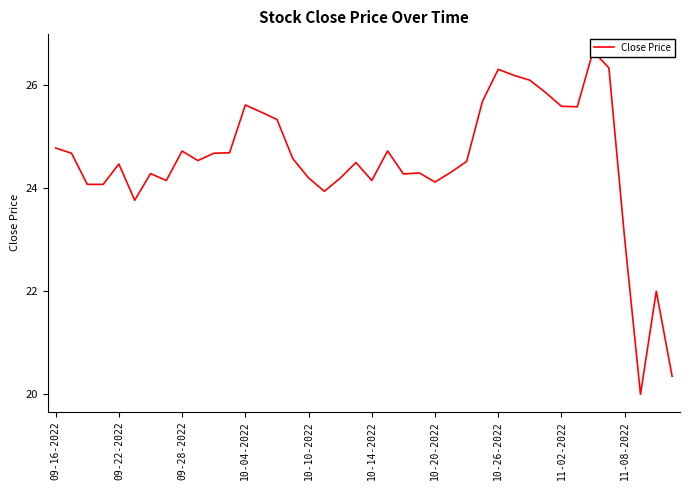

What is the value of the 36th point from the left?

26.3